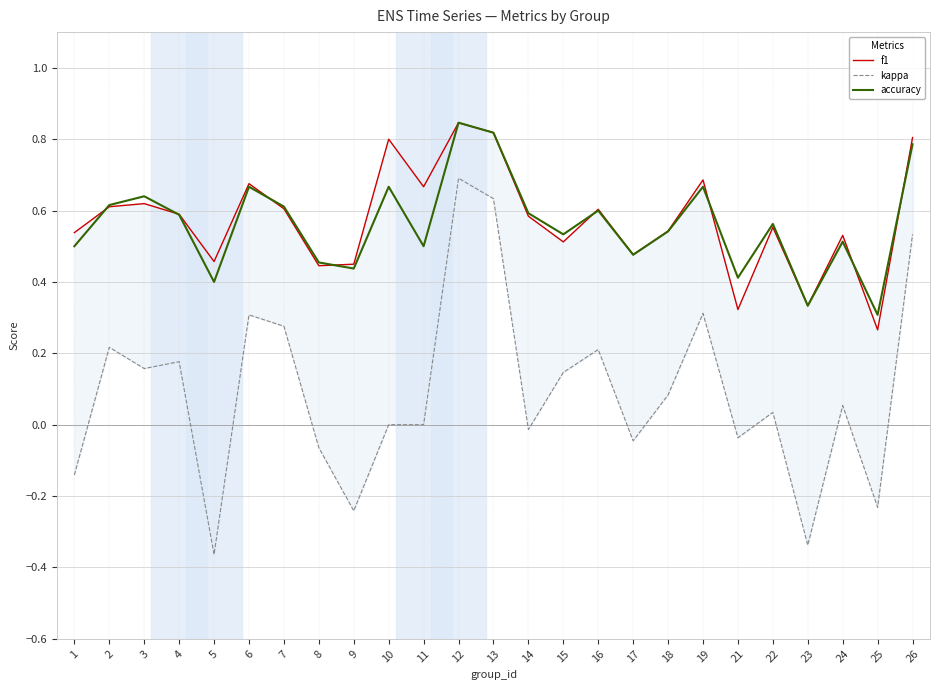

How many interior local peaks does the kappa series have?

8